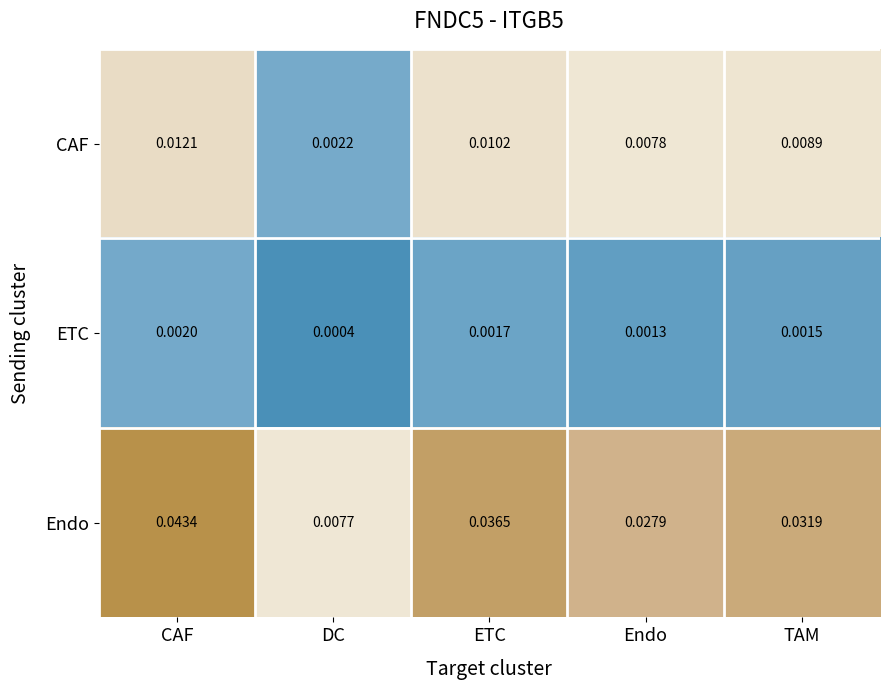

Between DC and Endo, which series saw the biggest shift?

Endo